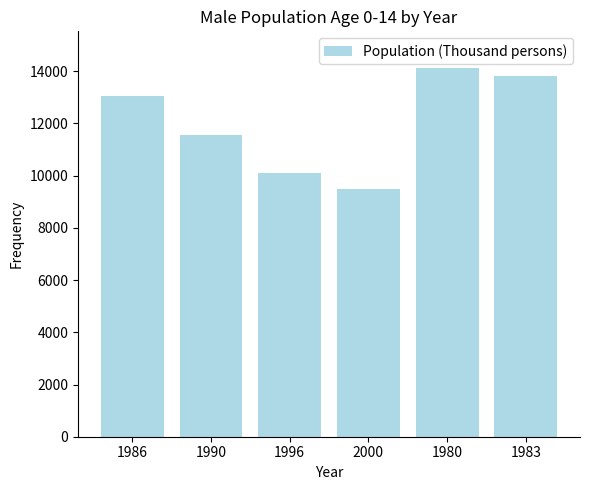

The chart shows a value of 11558 at 1990. True or false?

True